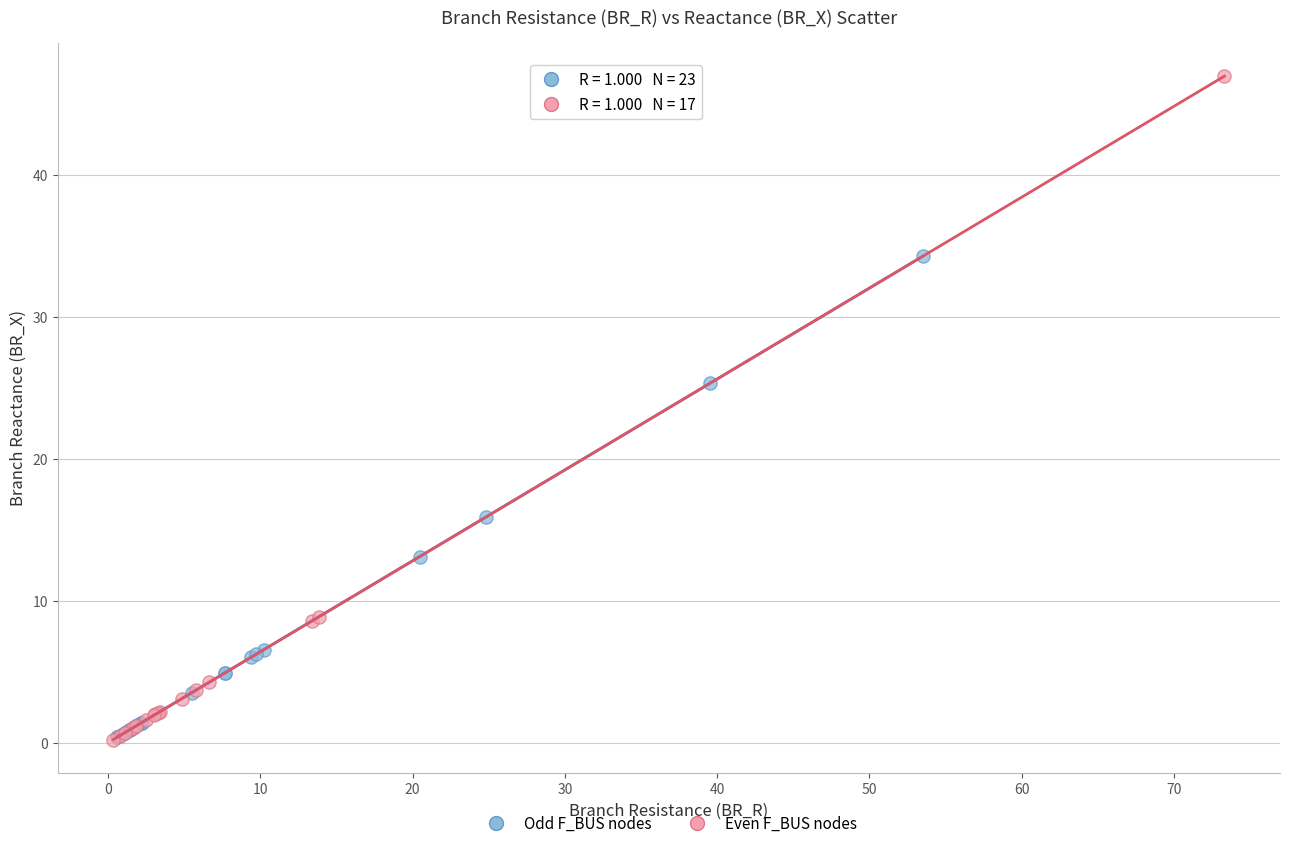

Which series has the widest spread of Y values?

Even F_BUS nodes